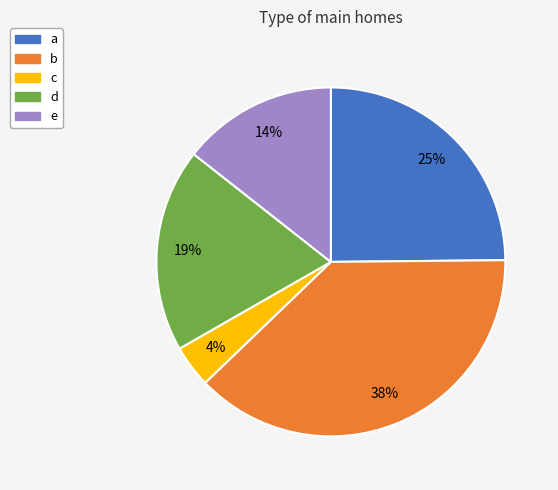

Which slice is the smallest?

c